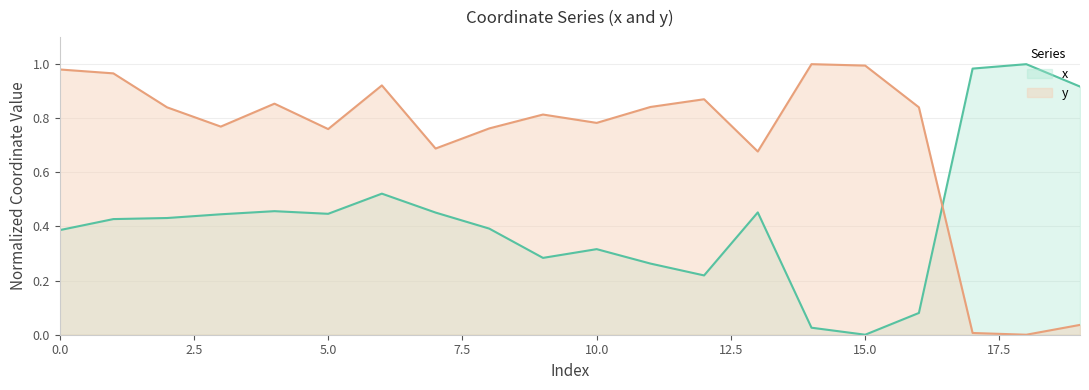

Where is x nearest to the value 0?

15.0